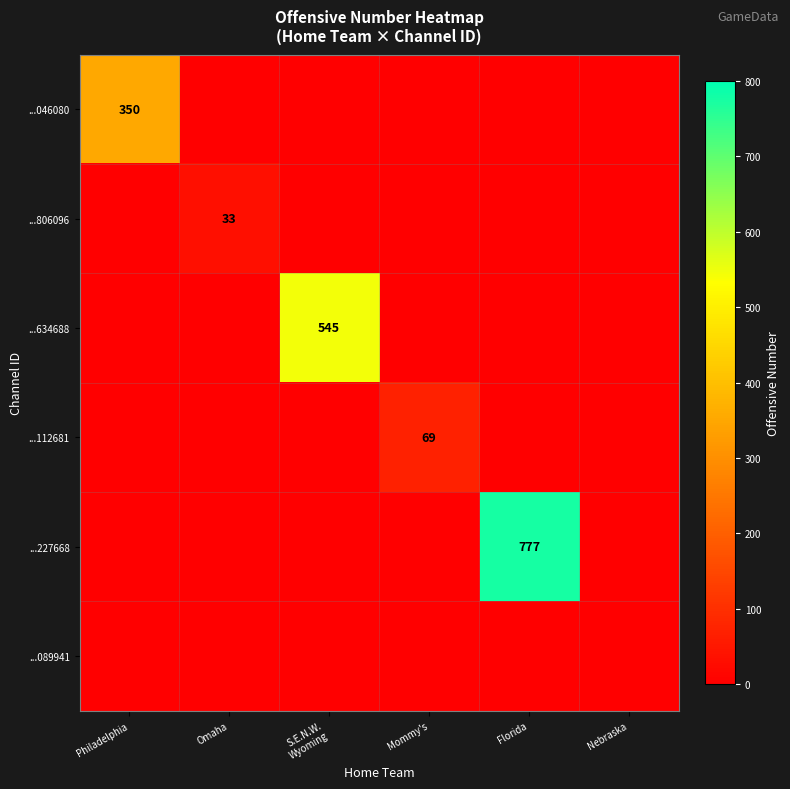

Is it true that ...046080 equals 534 at Philadelphia?

False